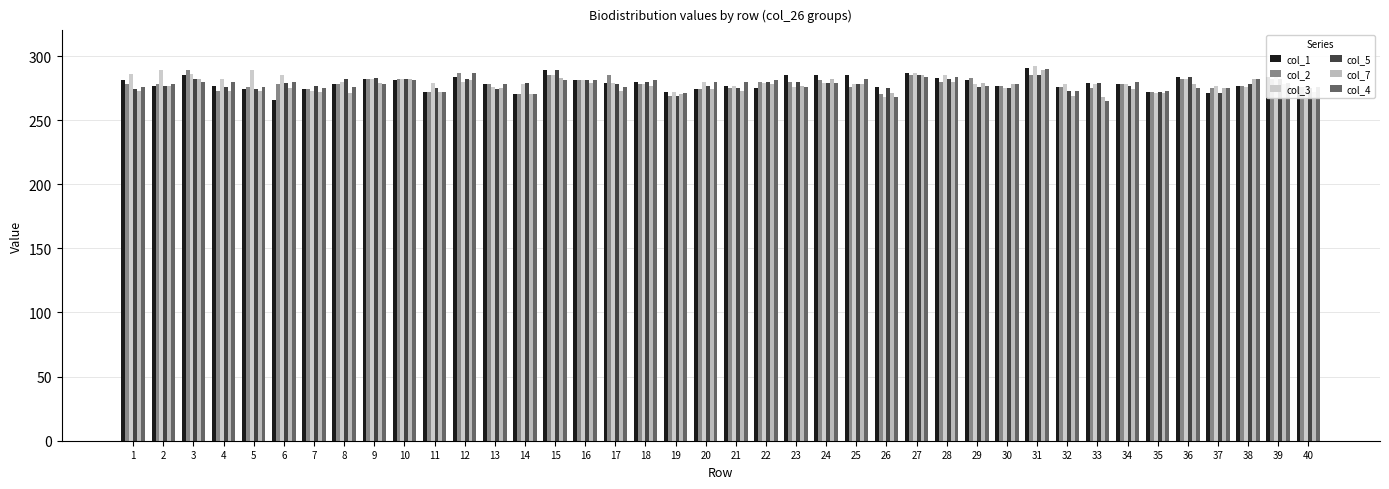

How many data points does each series have?

40